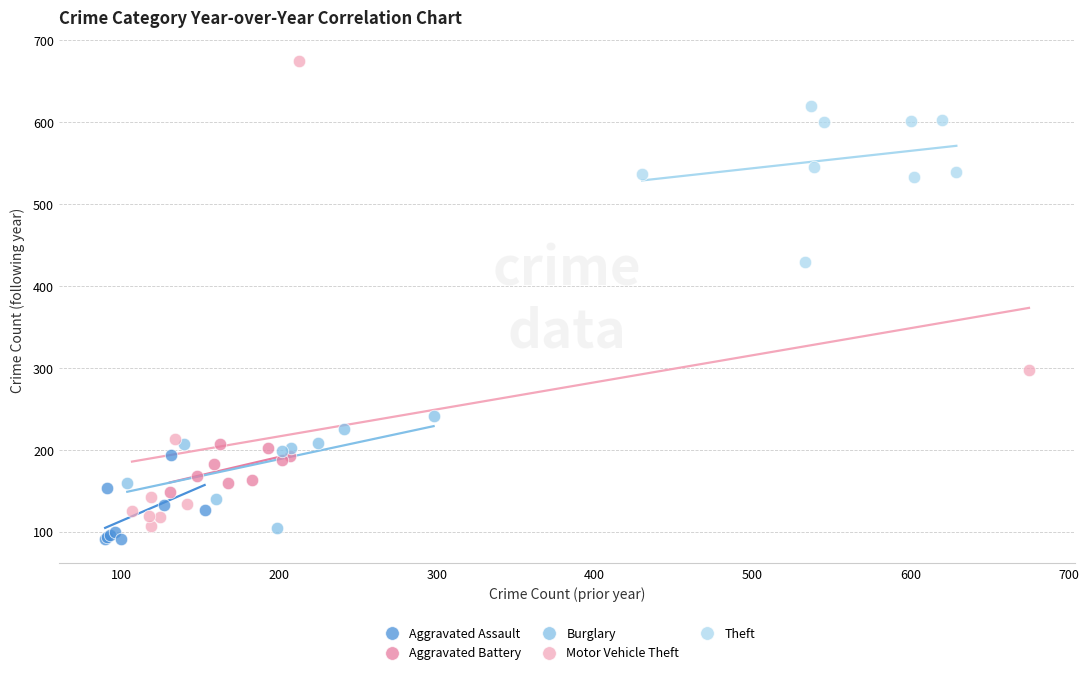

Which series has the largest Y range (max minus min)?

Motor Vehicle Theft